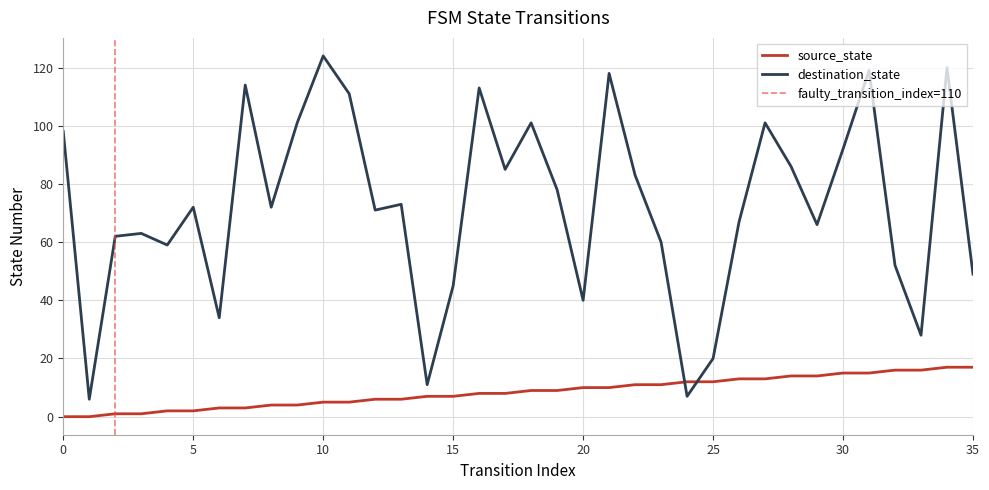

What are all the series names shown in the legend?

source_state, destination_state